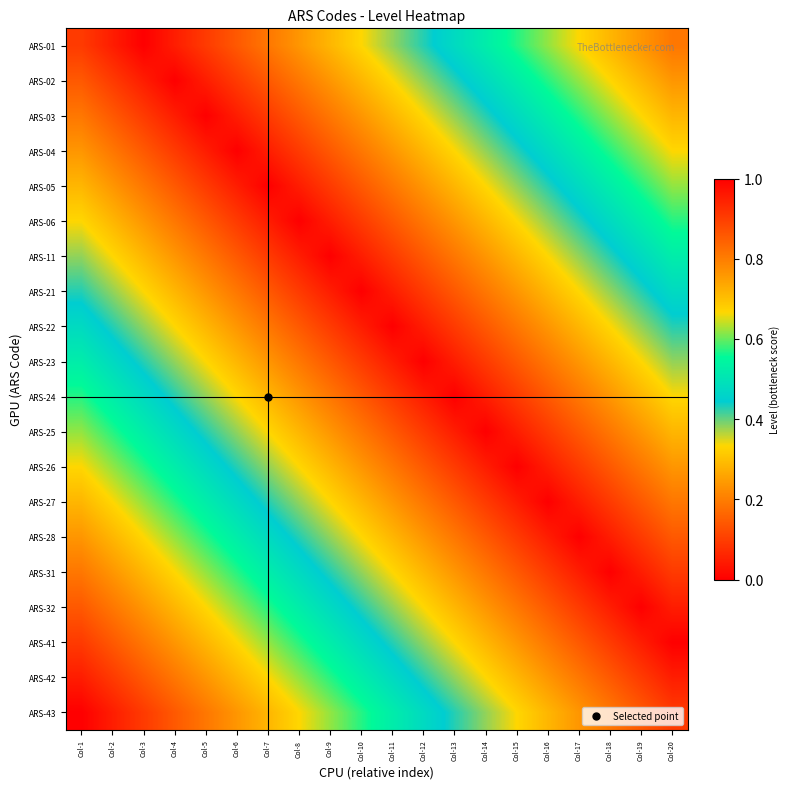

Between Col-13 and Col-5, which is larger?

Col-13